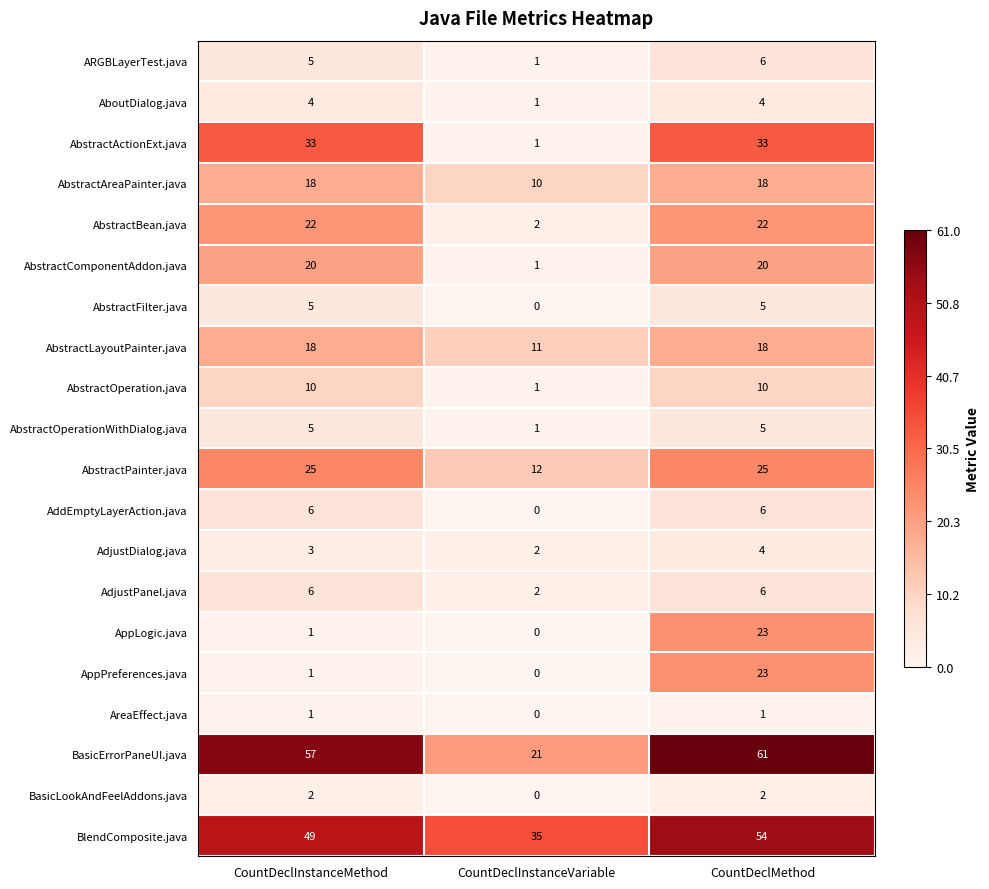

Count the BasicLookAndFeelAddons.java values in the range 0 to 2.

3